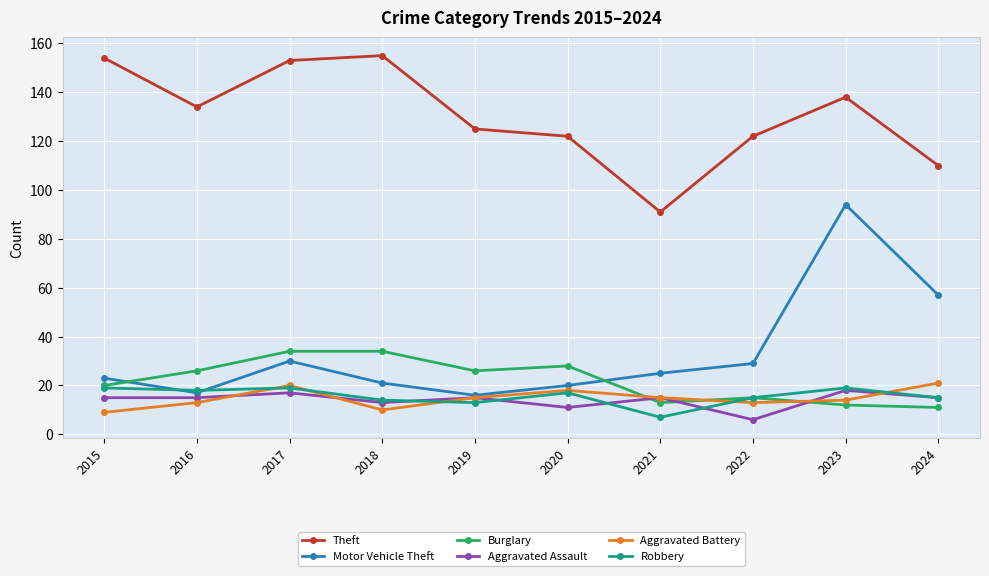

What is the highest value of the Burglary series?

34